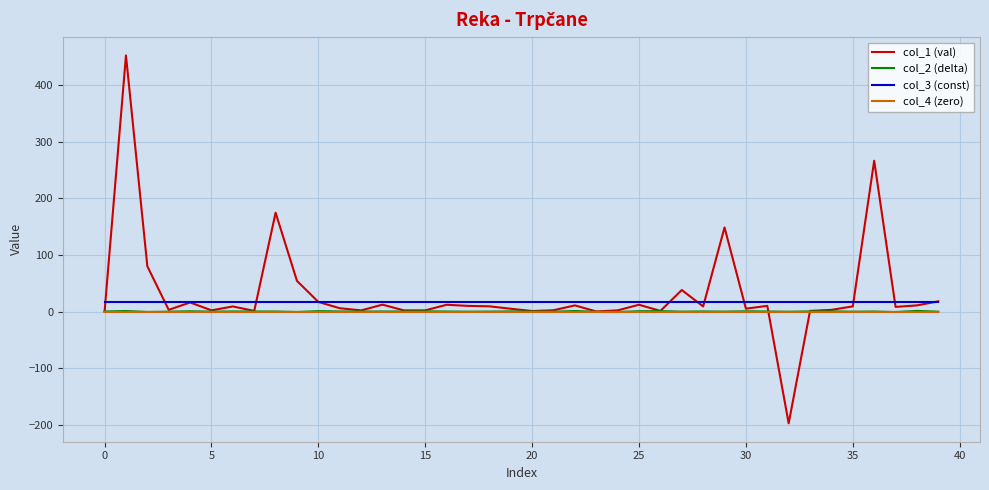

What is the minimum value shown in the chart?

-197.3